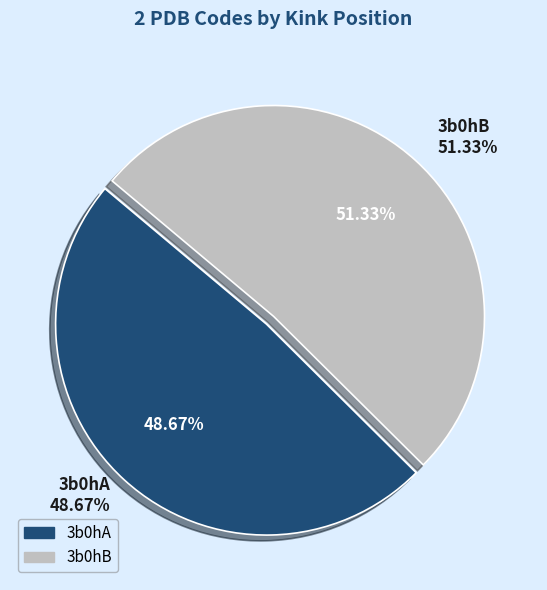

What is the total percentage of 3b0hB and 3b0hA?

100.0%